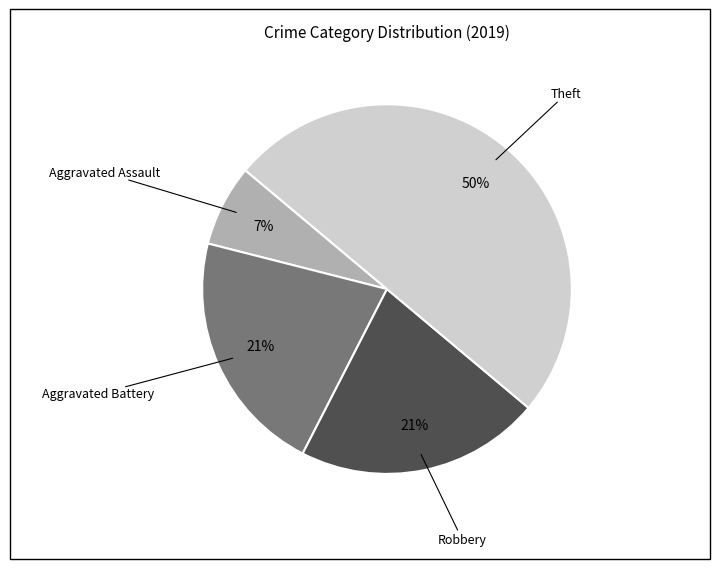

Between Robbery and Theft, which is larger?

Theft